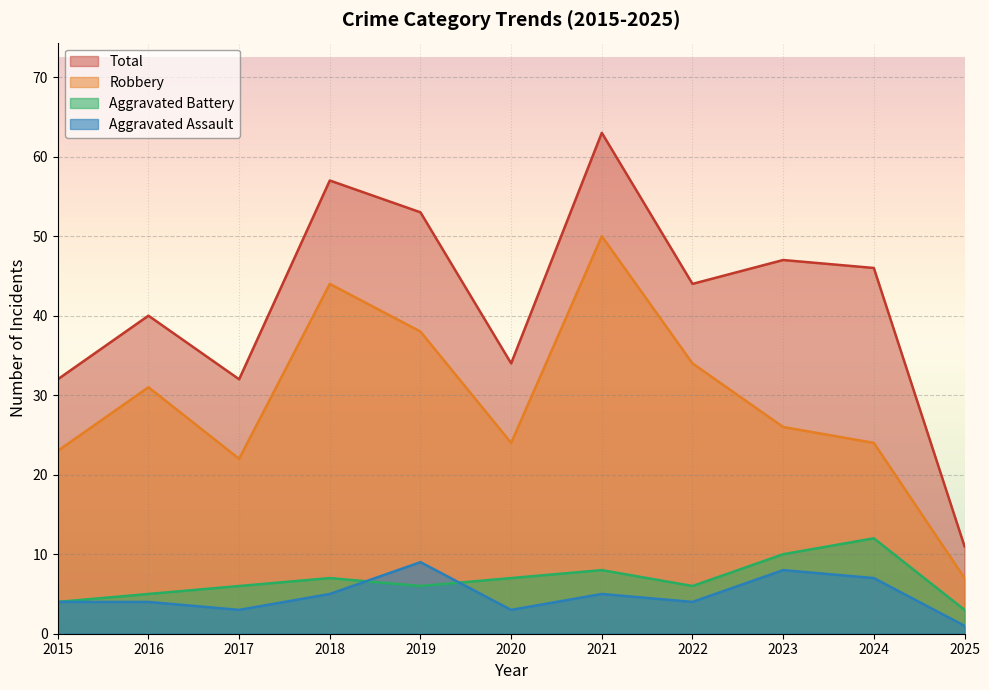

At which category is the sum across all series the highest?

2021